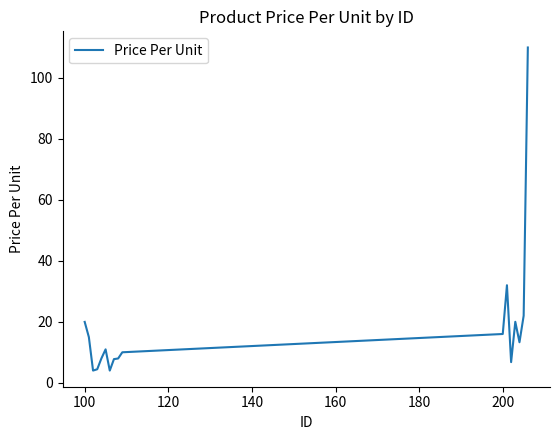

What is the difference between the maximum and minimum values?

106.0